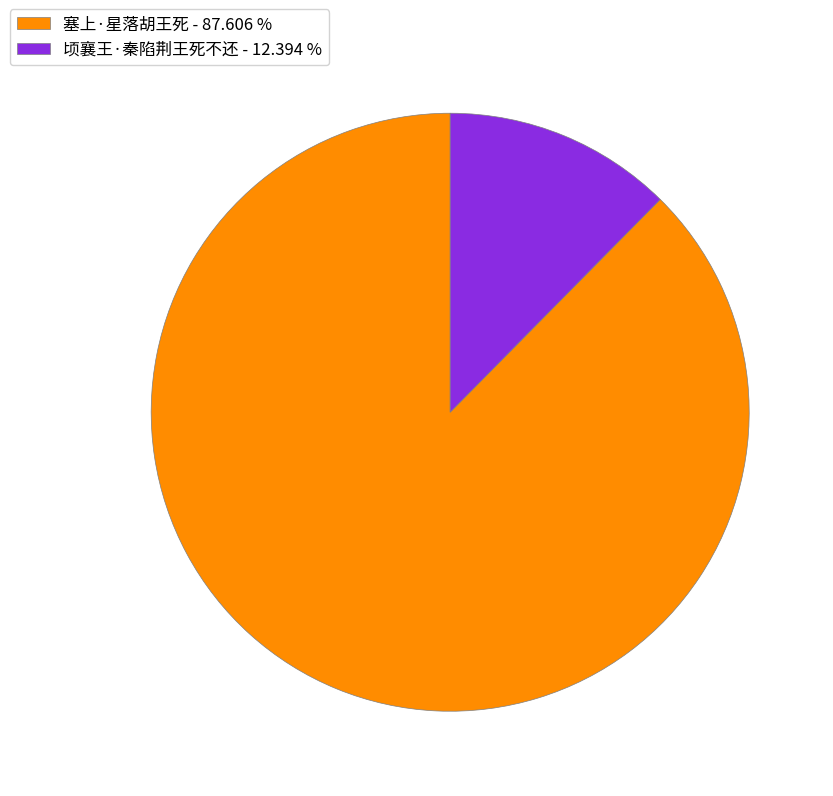

Does any single category account for the majority?

Yes